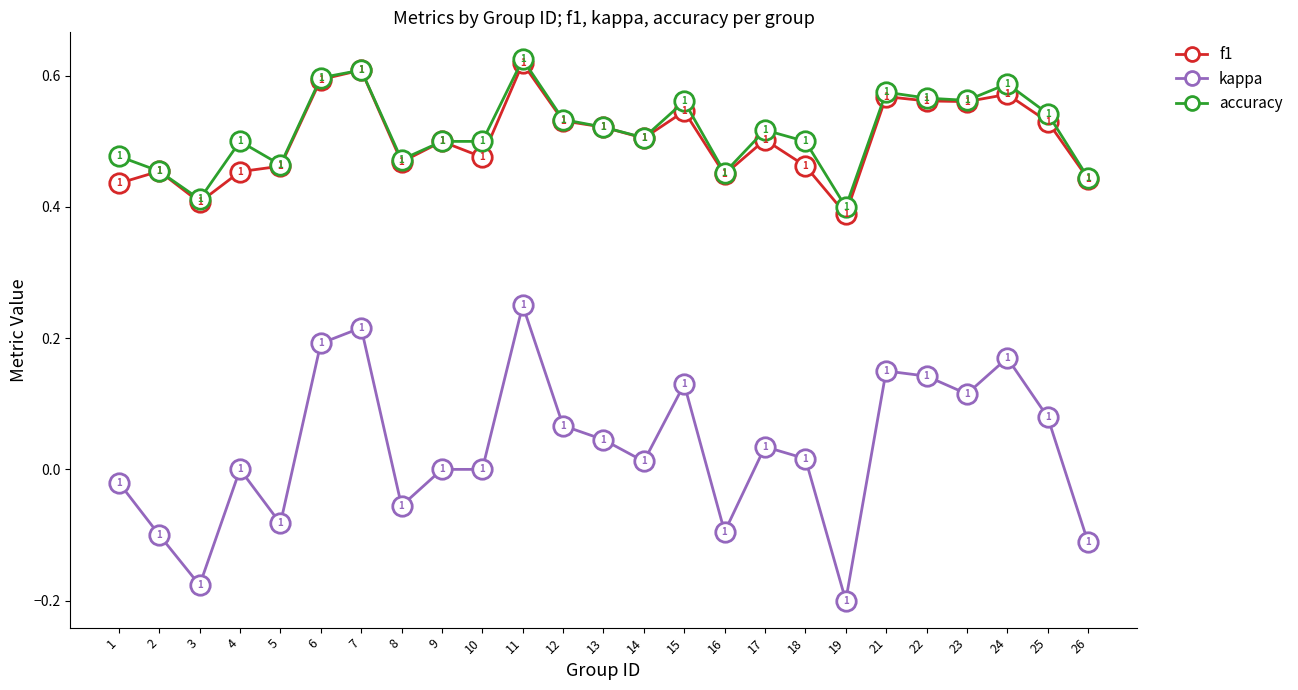

At which label does kappa reach its minimum?

19